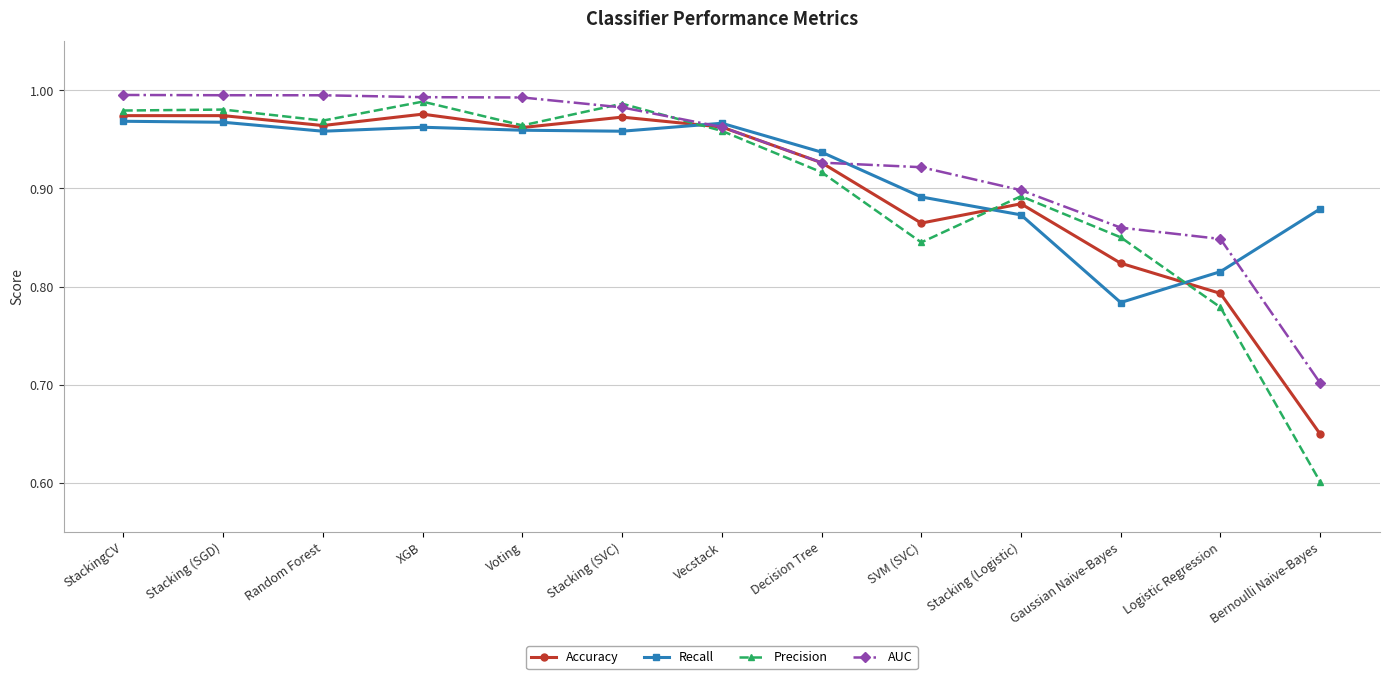

What is the sum of all Precision values?

11.7